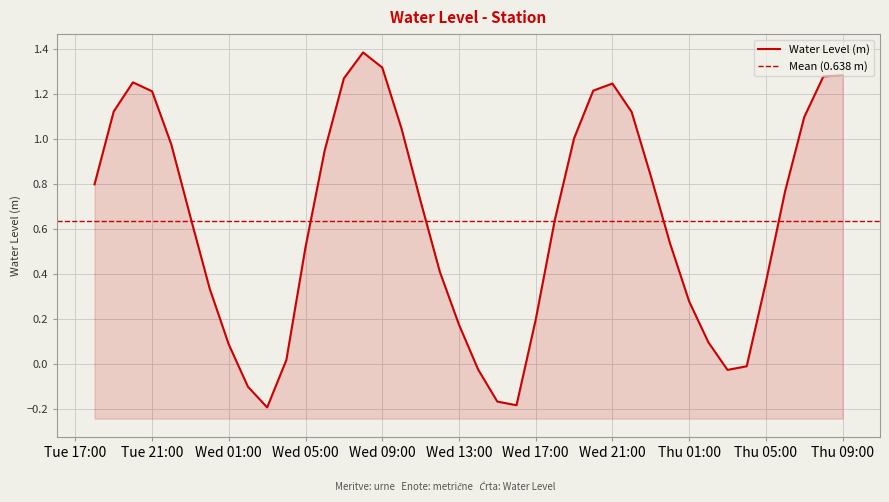

What is the maximum value shown in the chart?

1.4